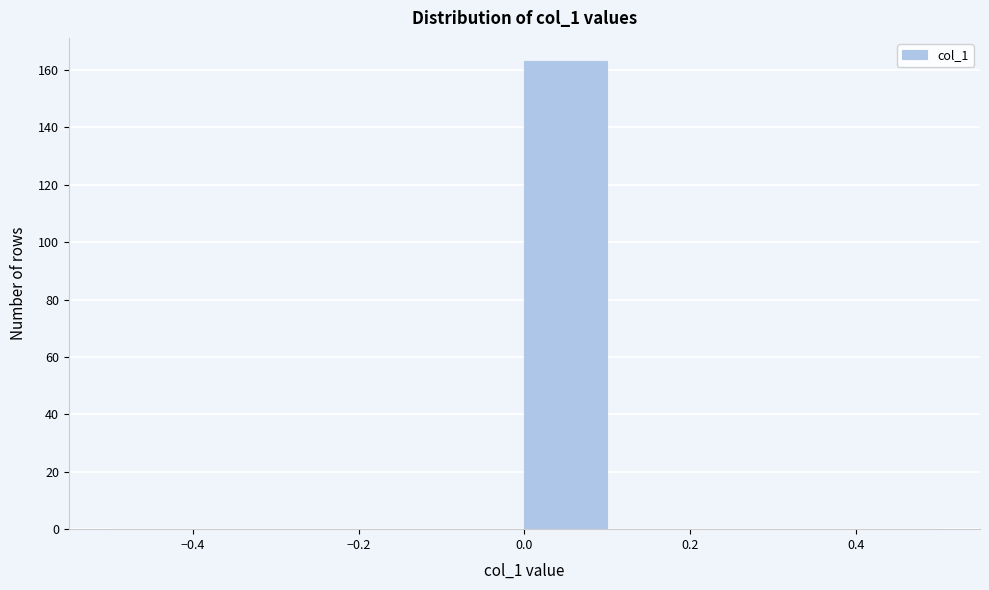

Reading left to right, transcribe this chart: for each bar, give the range it covers on the x-axis and its height. The values are not printed on the chart, so give them approximately, as read against the axis.

-0.5 to -0.4: 0
-0.4 to -0.3: 0
-0.3 to -0.2: 0
-0.2 to -0.1: 0
-0.1 to 0.0: 0
0.0 to 0.1: 164
0.1 to 0.2: 0
0.2 to 0.3: 0
0.3 to 0.4: 0
0.4 to 0.5: 0